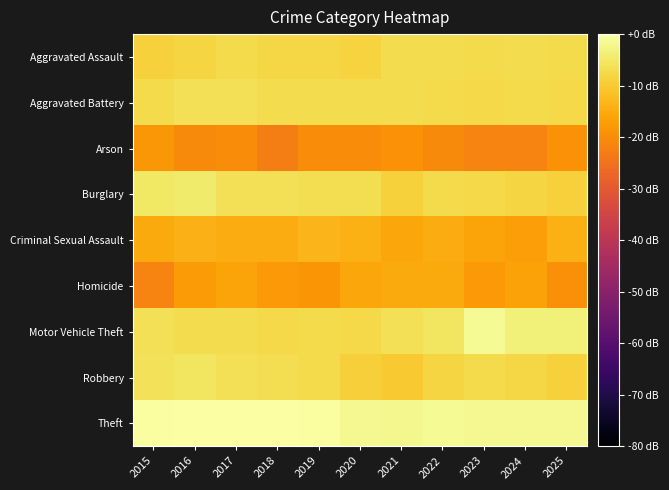

Which has a higher value, 2016 or 2019?

2019